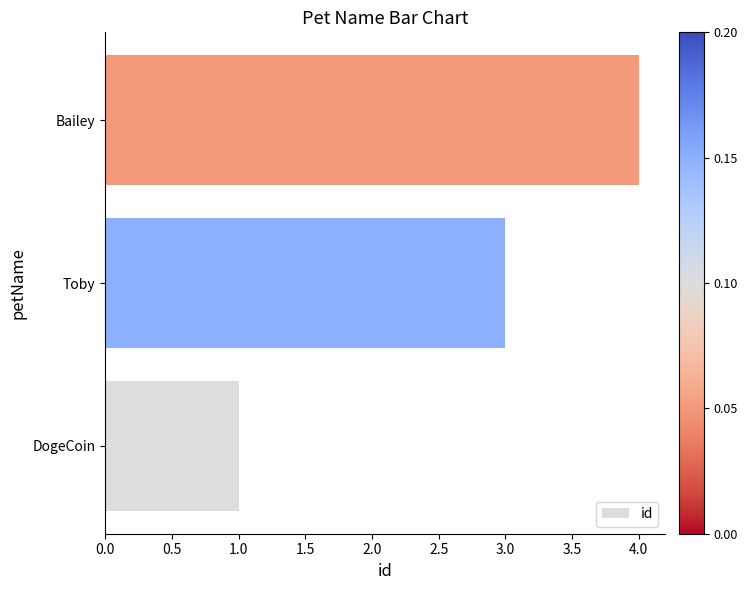

The value at DogeCoin is 2. True or false?

False